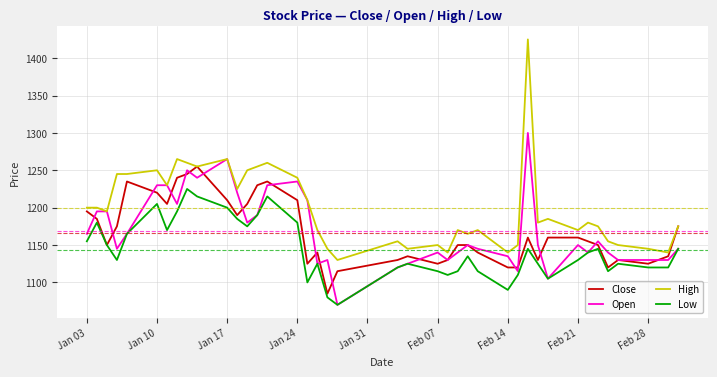

True or false: High and Low cross at least once.

False